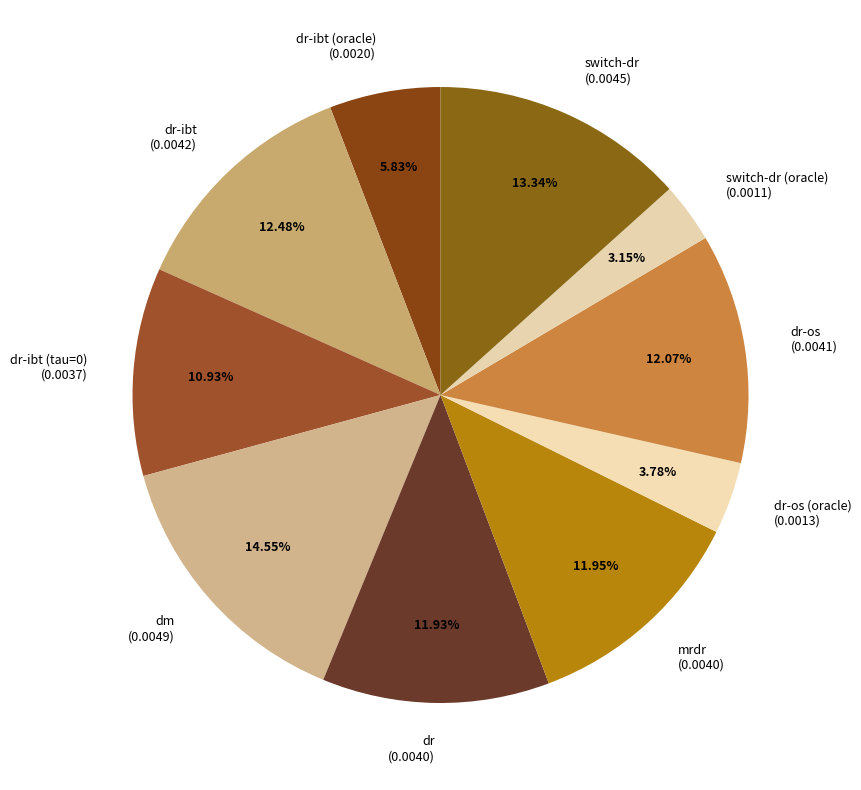

True or false: dm accounts for 1% of the total.

False